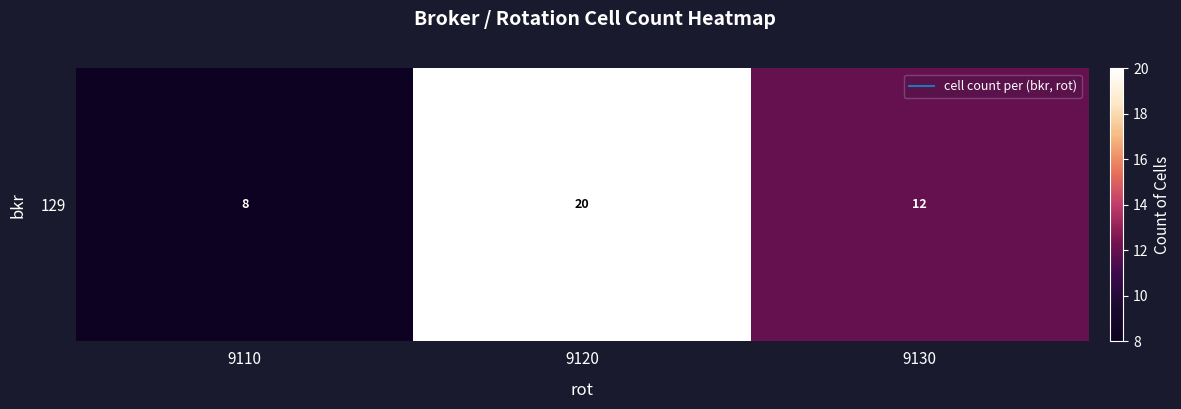

Reading right to left, list all the values displayed in this chart.

9130=12	9120=20	9110=8